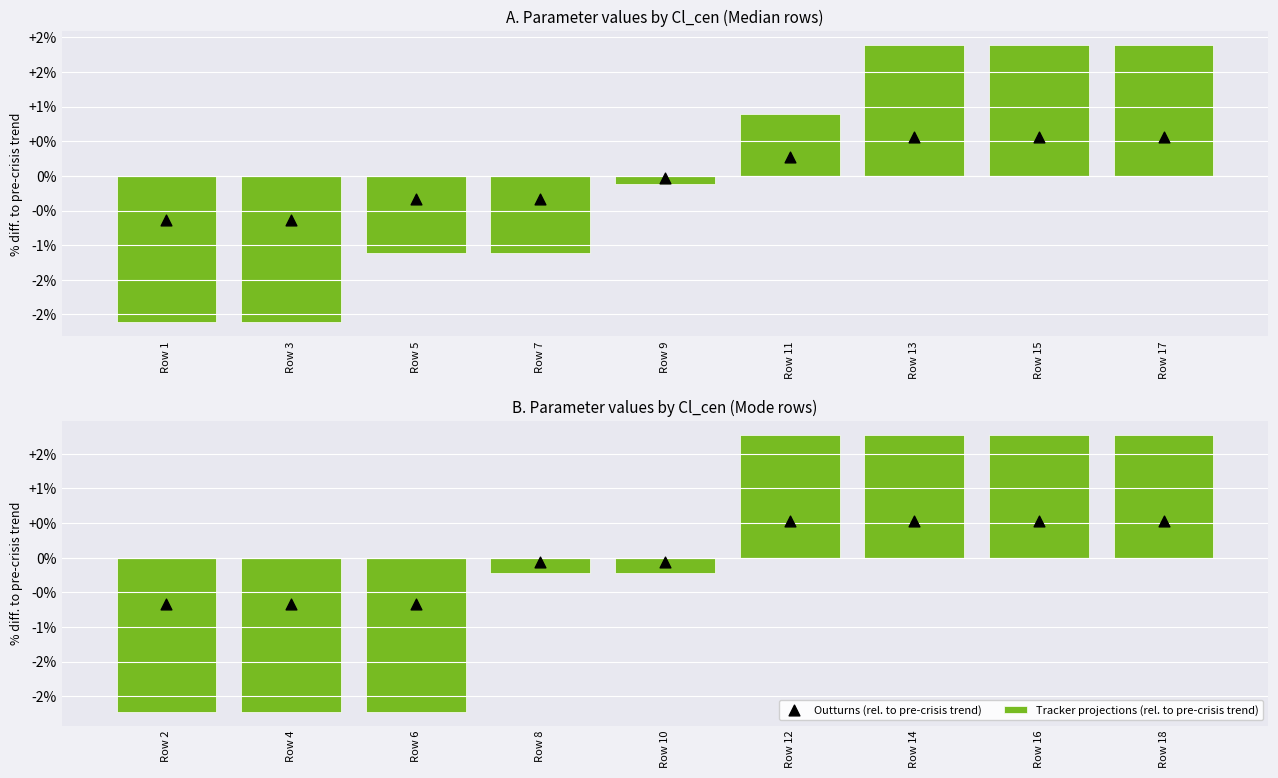

Which series reaches the maximum Y coordinate?

Tracker projections (rel. to pre-crisis trend)